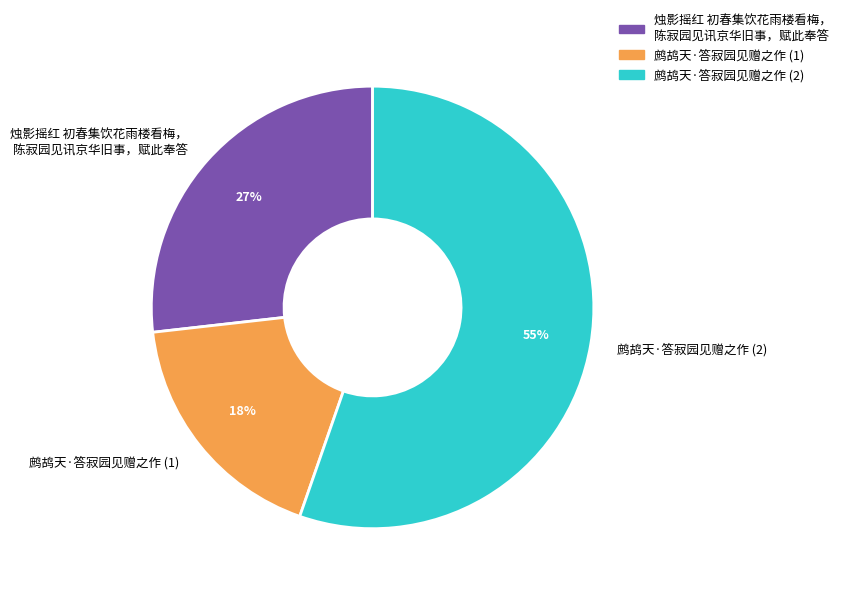

What percentage is the 鹧鸪天·答寂园见赠之作 (2) slice, to the nearest percent?

55%